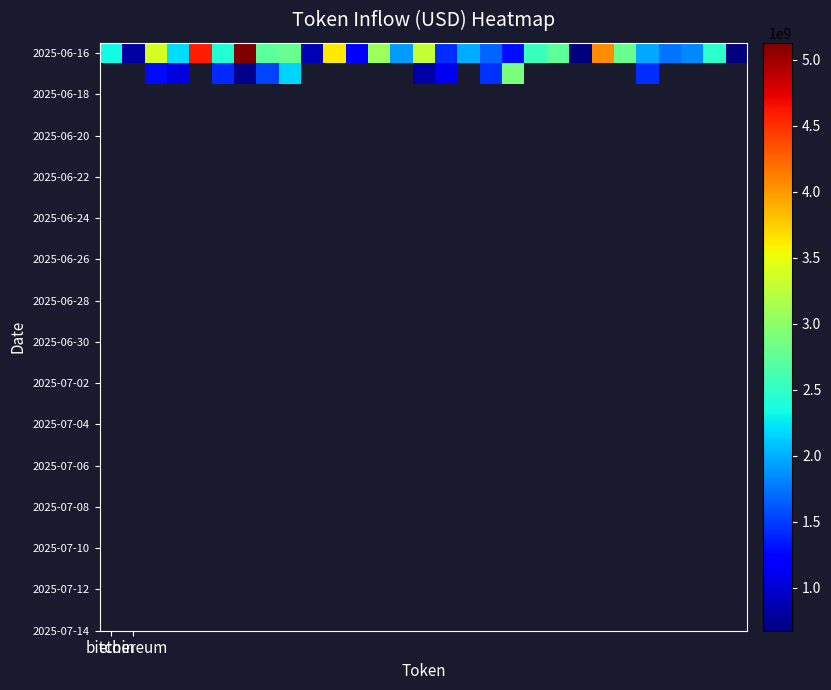

What is the difference between the second highest and second lowest values in the 2025-06-16 series?

3909535867.9